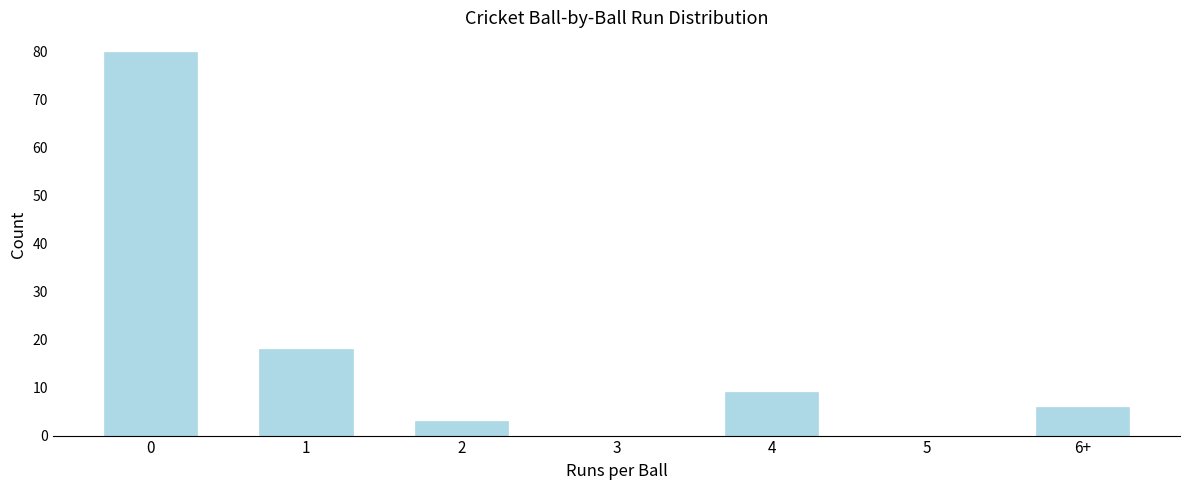

Reading left to right, transcribe all the data shown in this chart.

0=80	1=18	2=3	3=0	4=9	5=0	6+=6